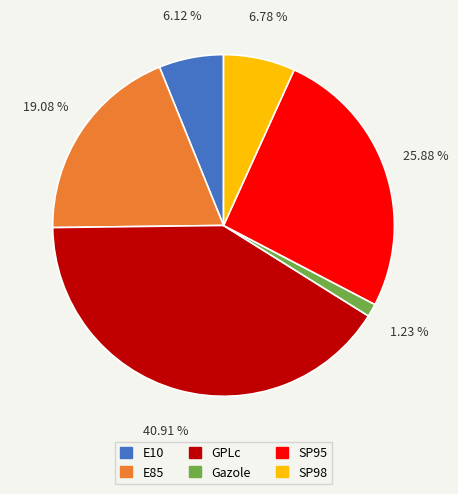

True or false: GPLc accounts for 41% of the total.

True